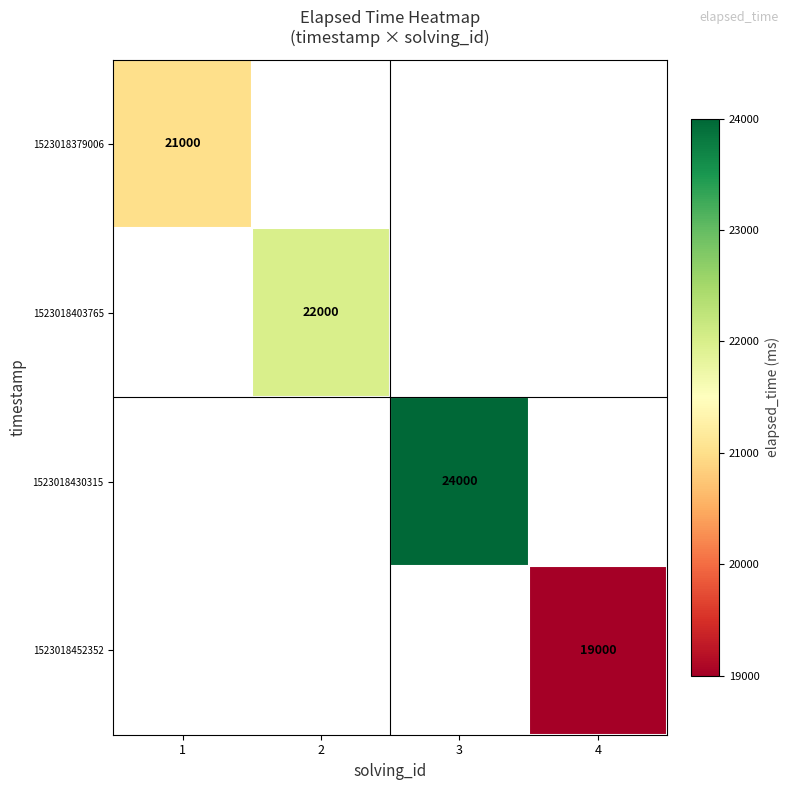

The 1523018379006 series shows 11614 at 1. True or false?

False